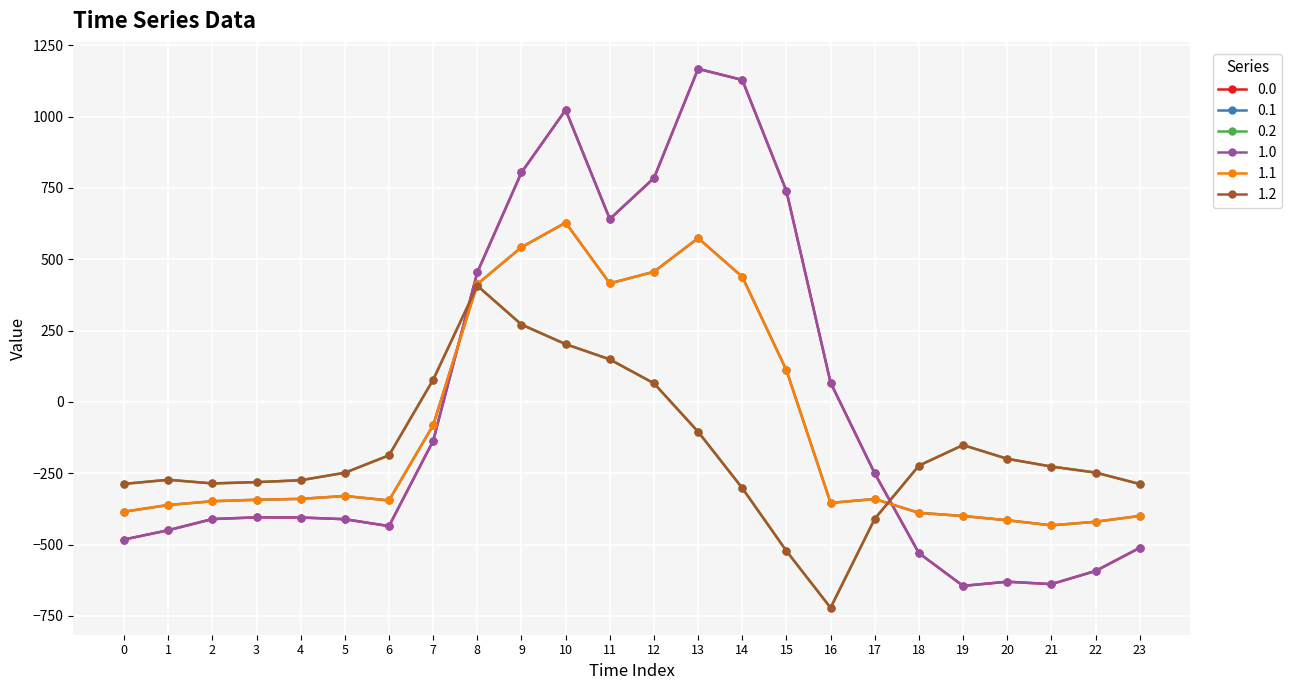

List the series in order of their peak value, highest first.

0.0, 1.0, 0.1, 1.1, 0.2, 1.2